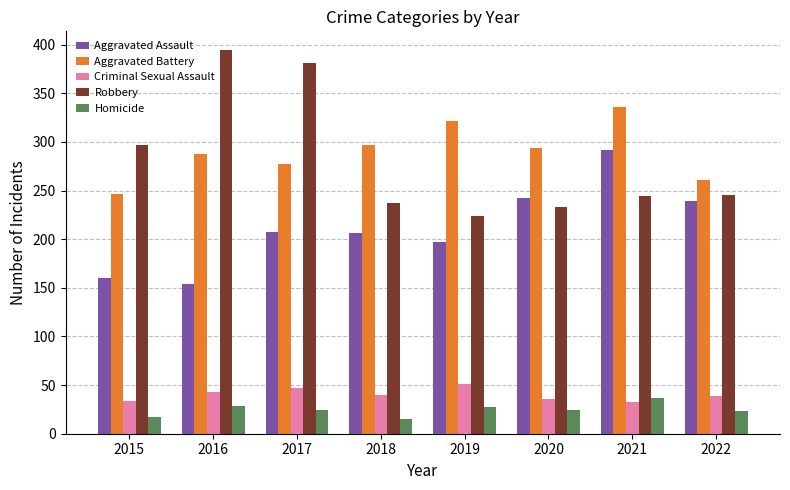

How many bars are there in each group?

5